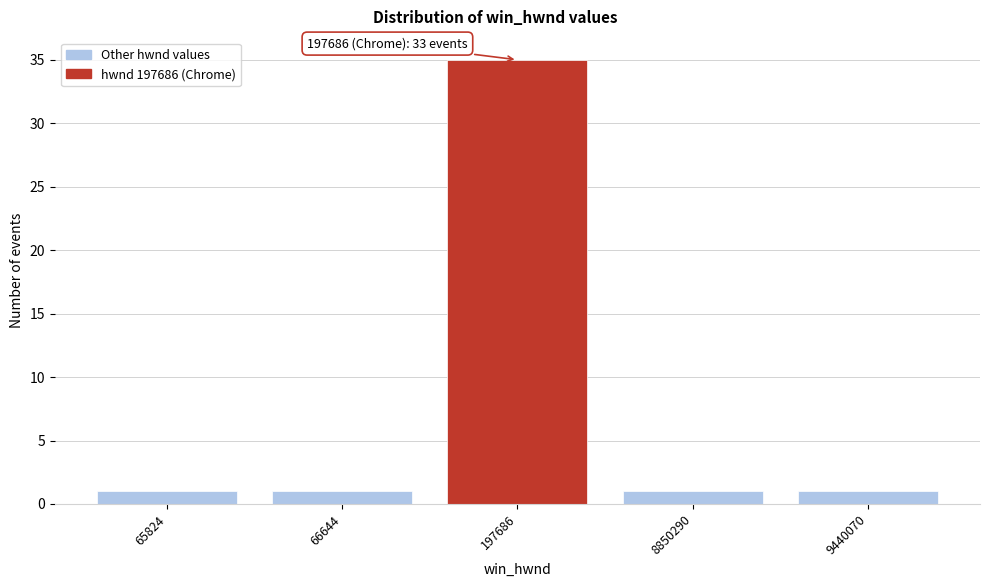

Reading left to right, what are all the values shown in this chart?

65824=1	66644=1	197686=35	8850290=1	9440070=1